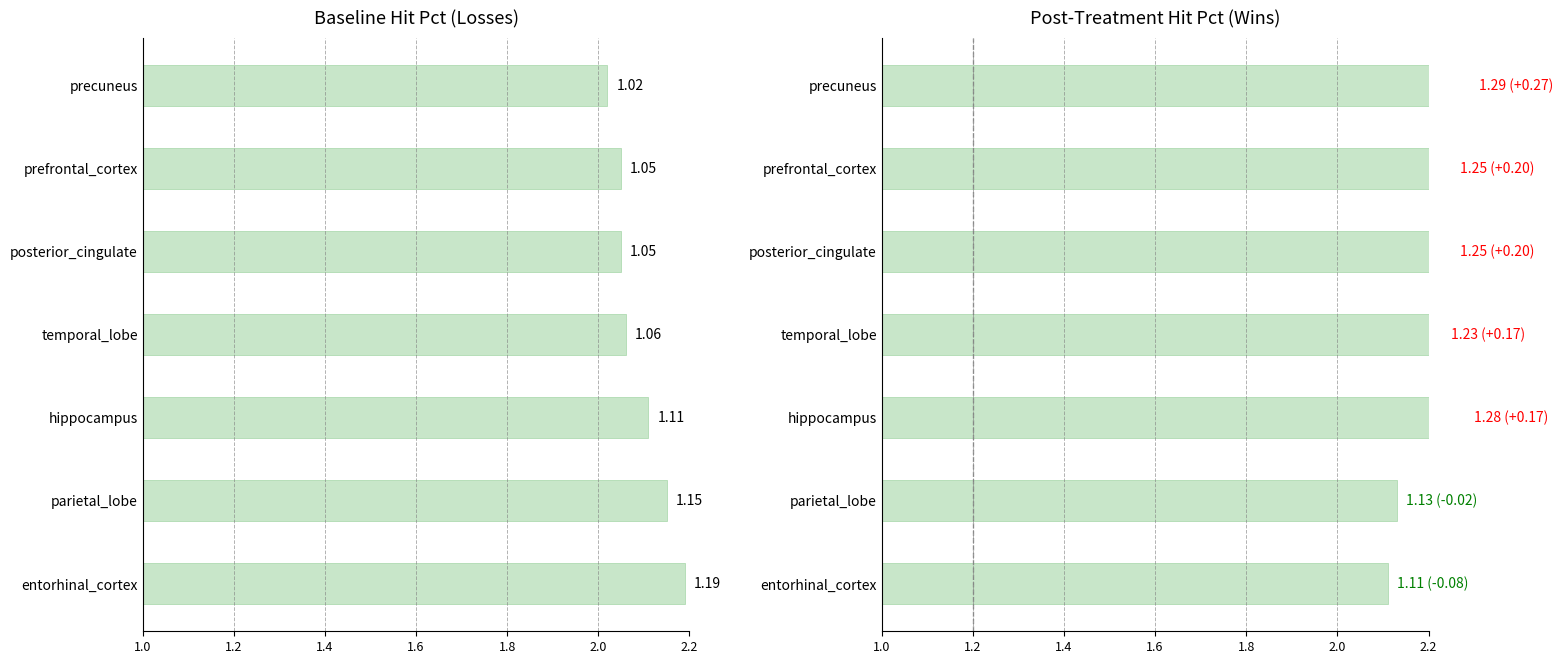

What position from the right is prefrontal_cortex?

2